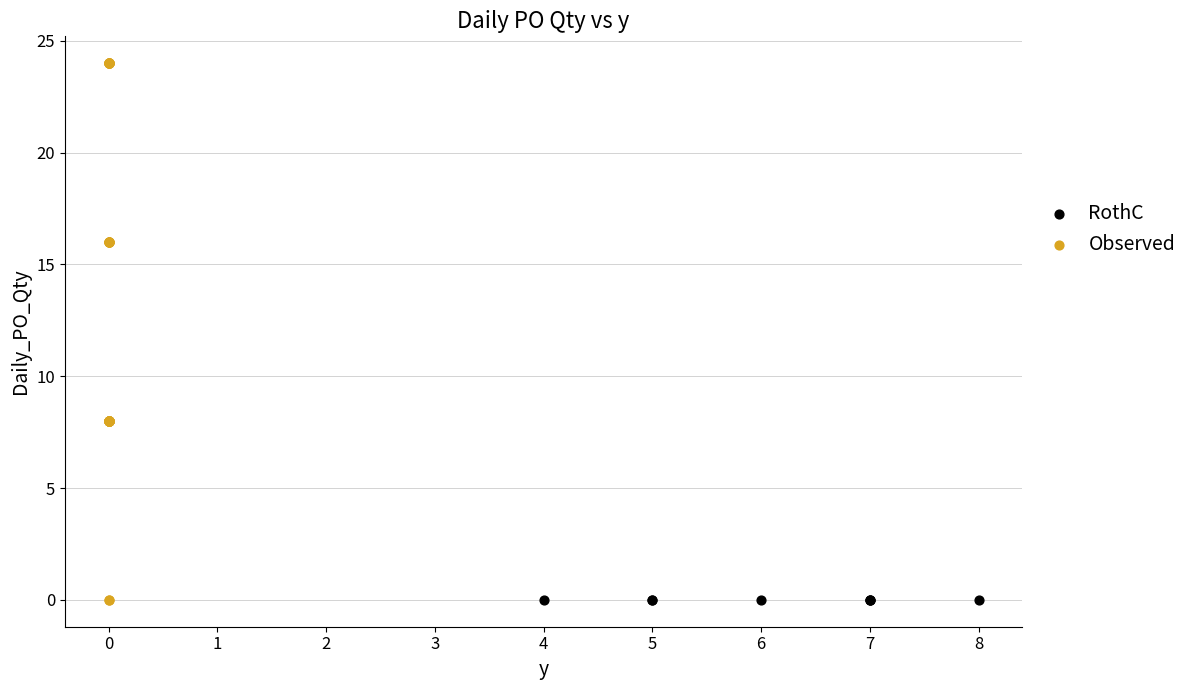

What are all the series names shown in the legend?

RothC, Observed